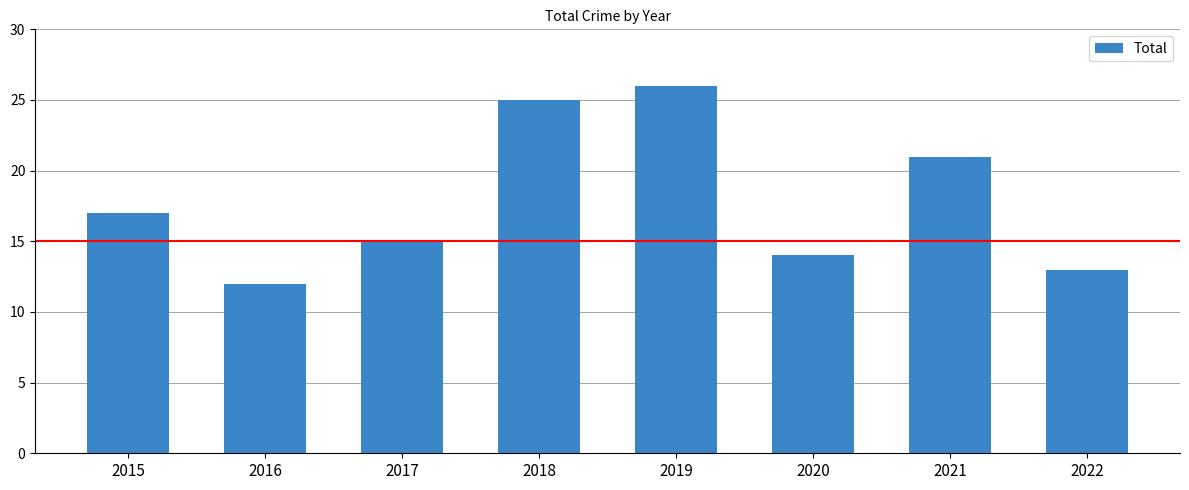

How many categories are shown in the chart?

8